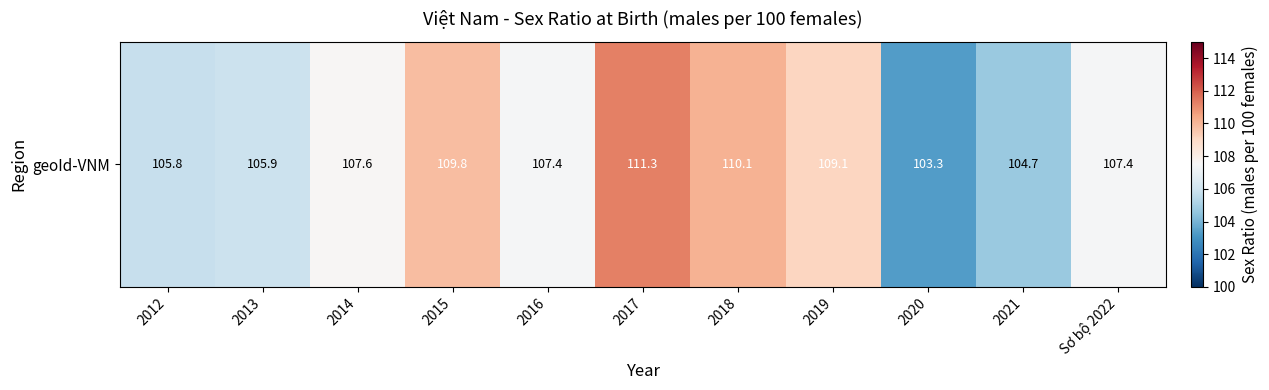

How many categories are shown in the chart?

11